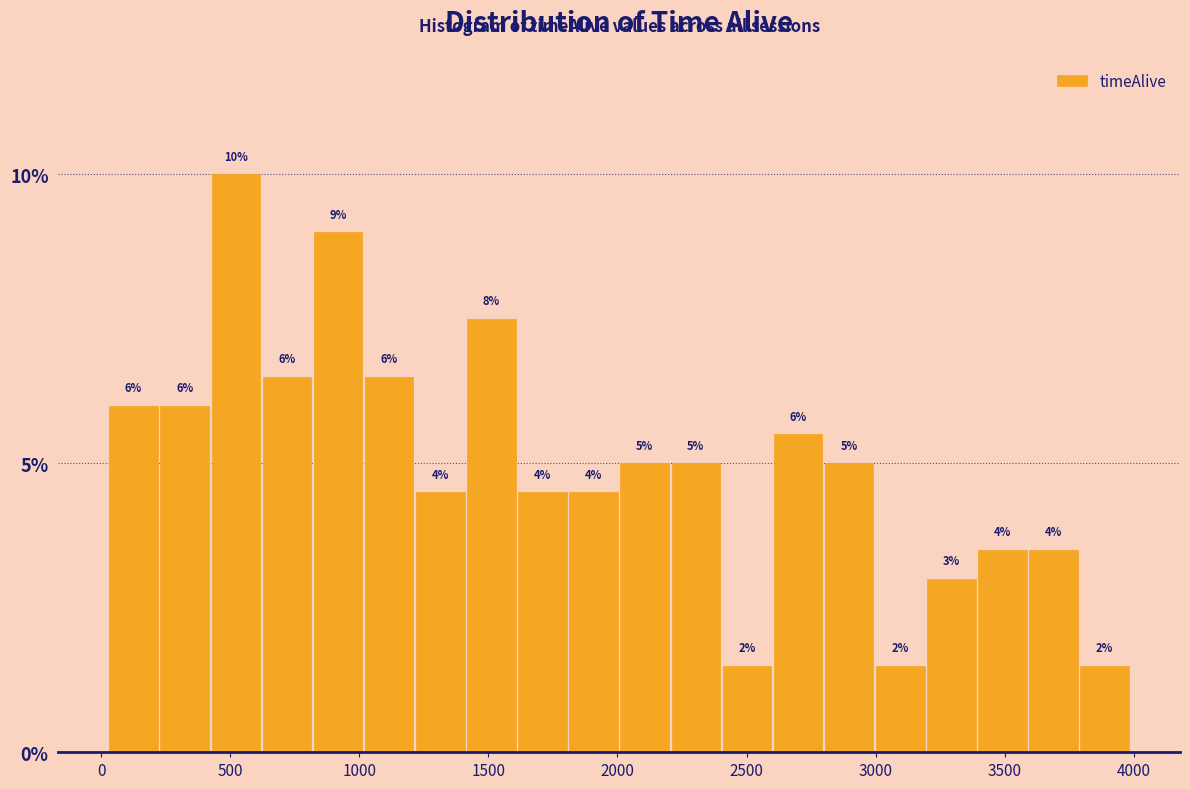

Read against the x-axis, roughly where is the centre of the tallest bar?

500